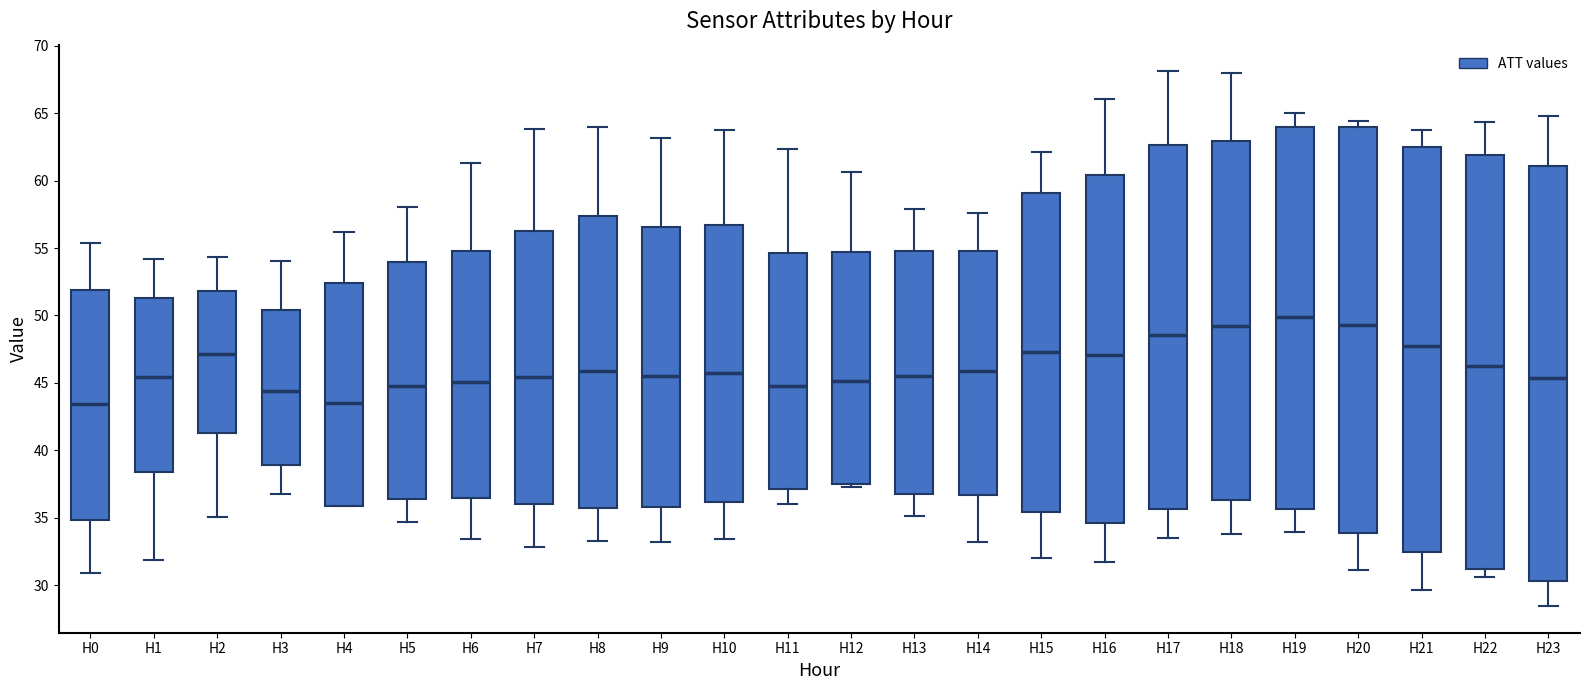

Which box's median line is the highest?

H19